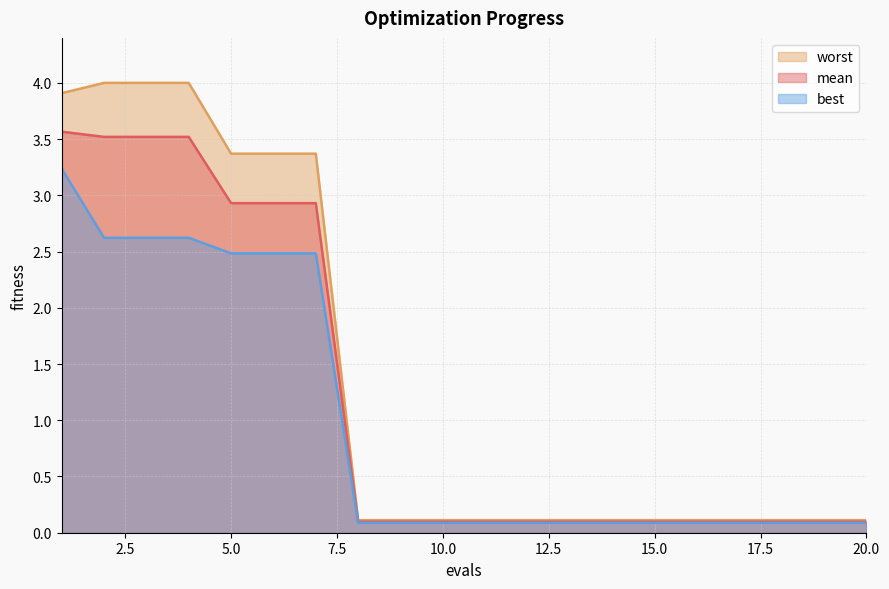

What is the smallest value displayed?

0.1